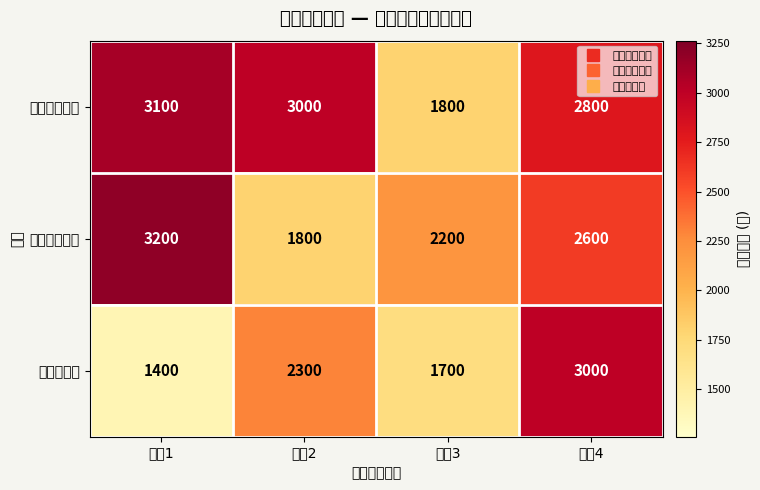

Rank the series by their average value, from highest to lowest.

管理工程学院, 机械工程学院, 信息工程系